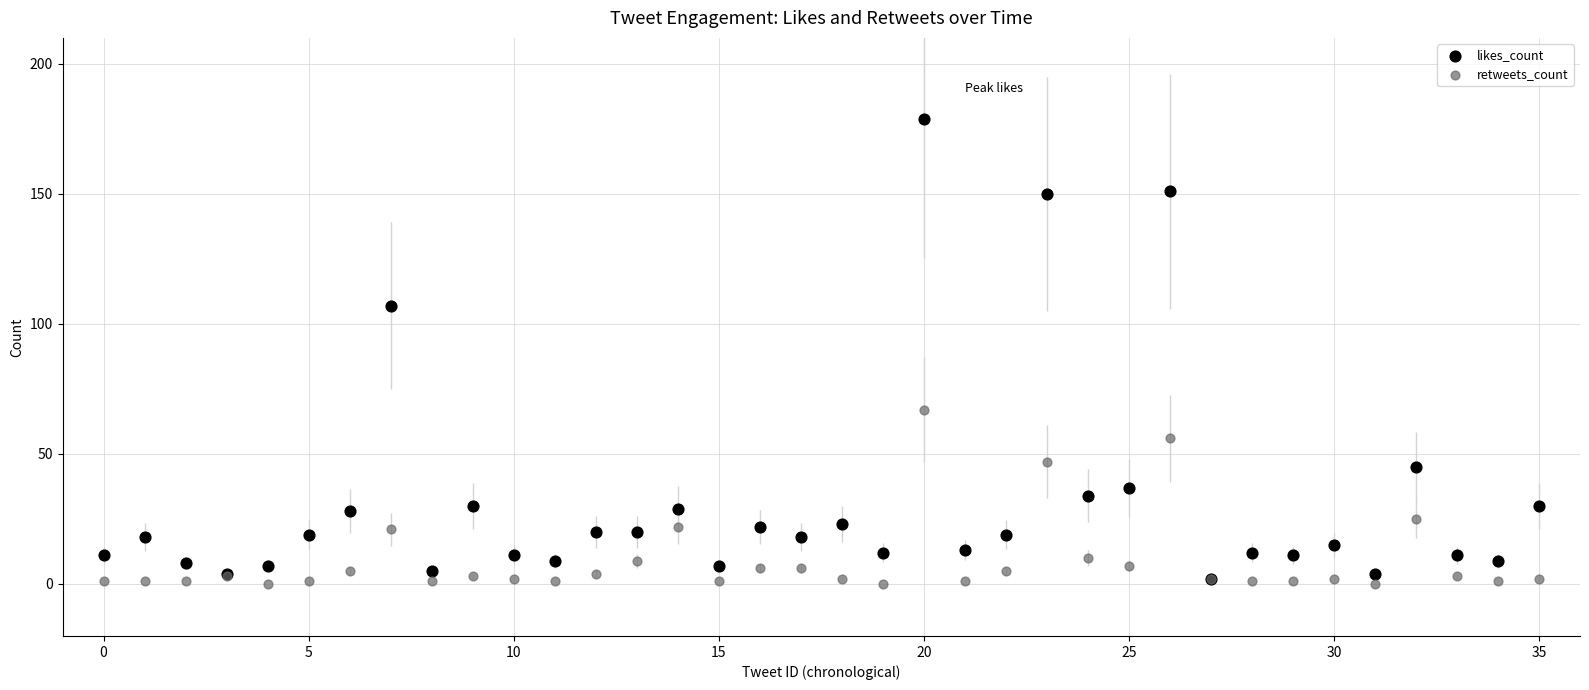

In the likes_count series, what Y value is closest to 90?

107